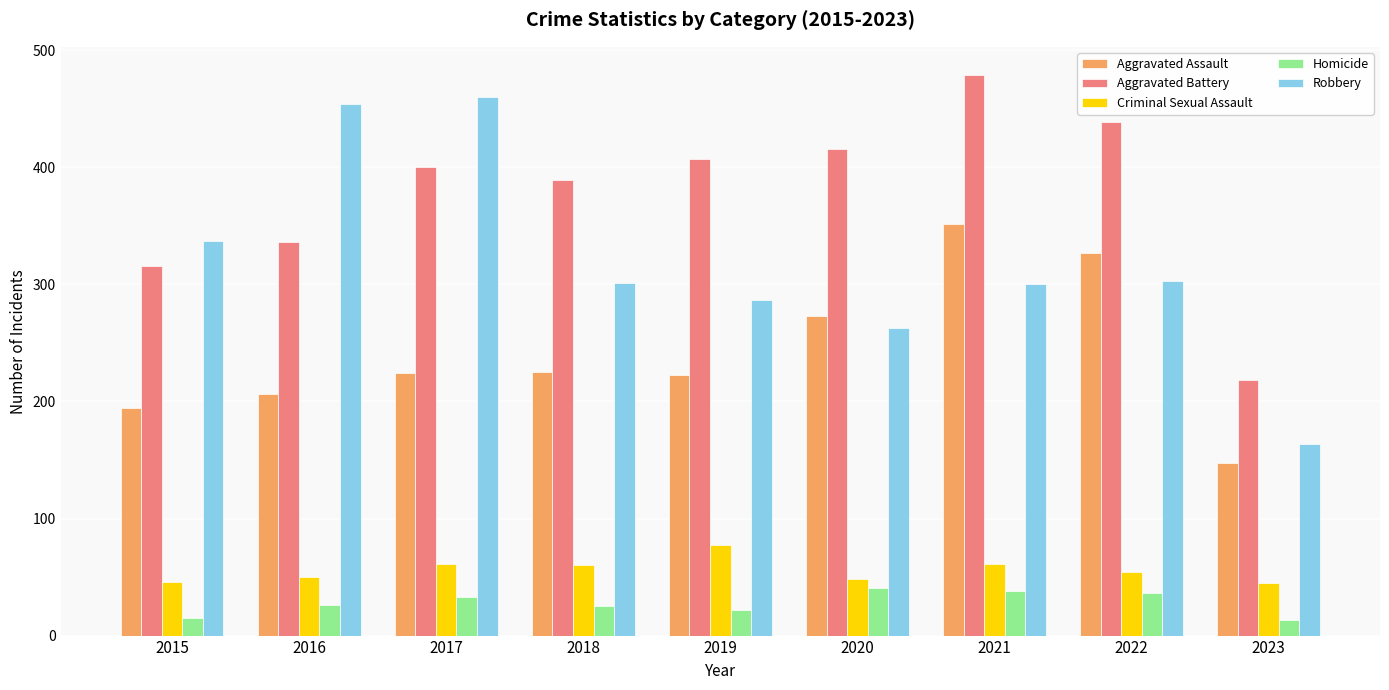

What is the total value across all series at 2018?

1000